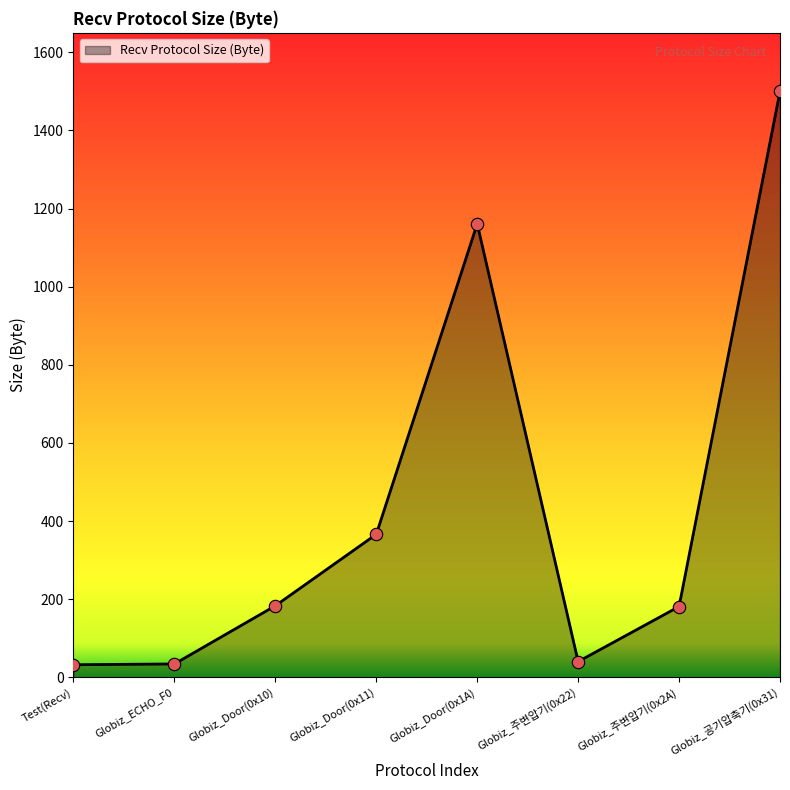

What is the ratio of the value at Globiz_공기압축기(0x31) to the value at Globiz_Door(0x1A)?

1.3